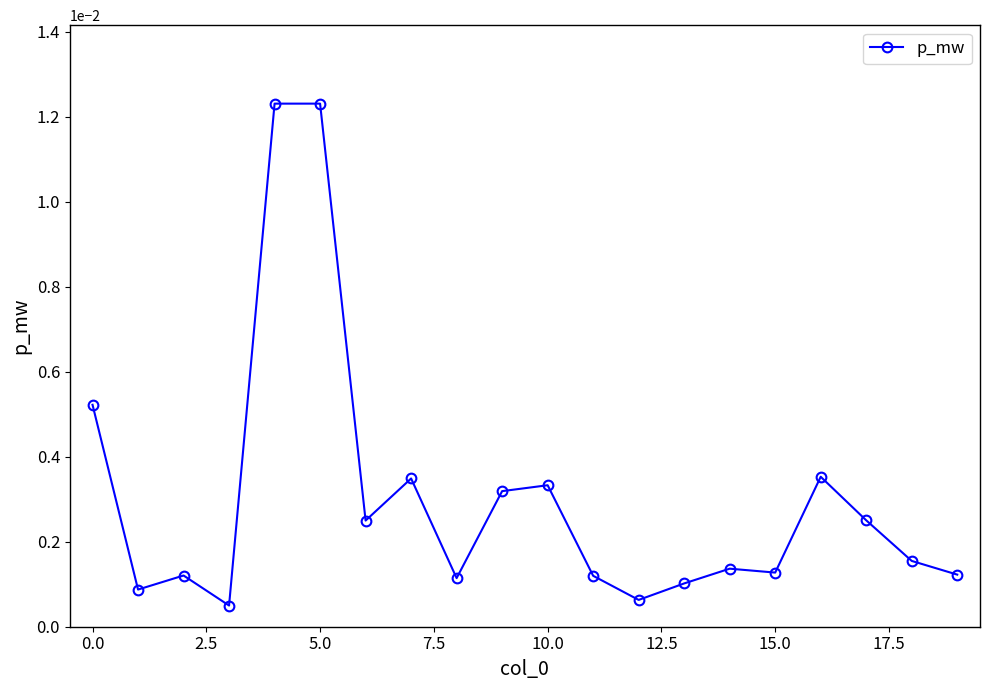

True or false: the data has more than 1 interior local peaks.

True